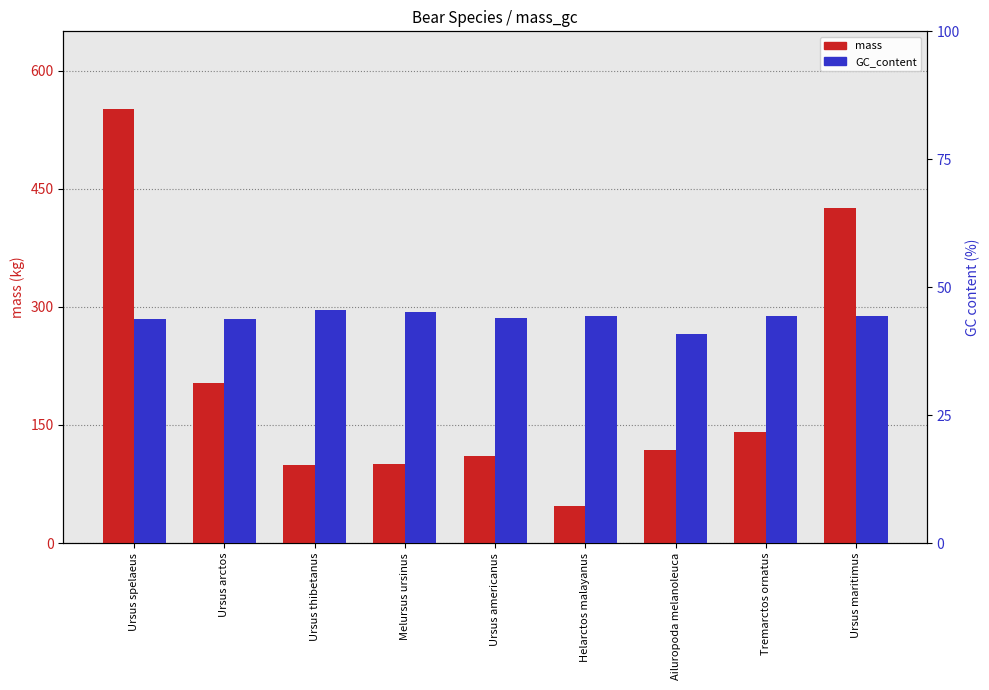

How many bars are there in each group?

2